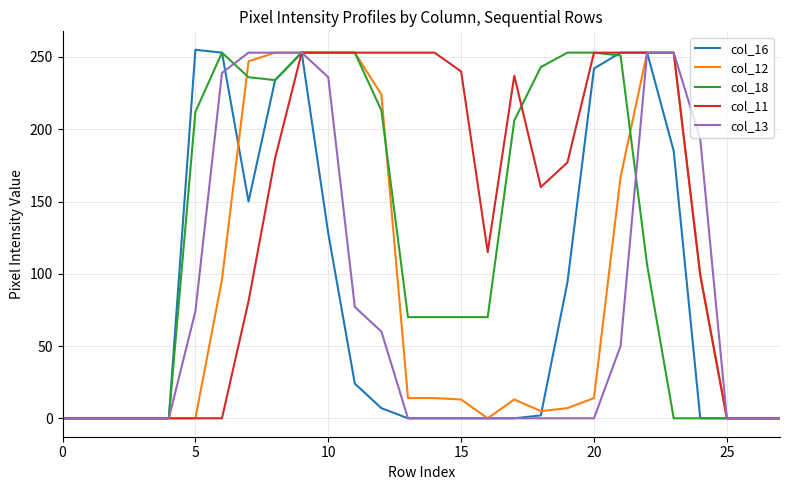

Which series has the widest spread of values?

col_16